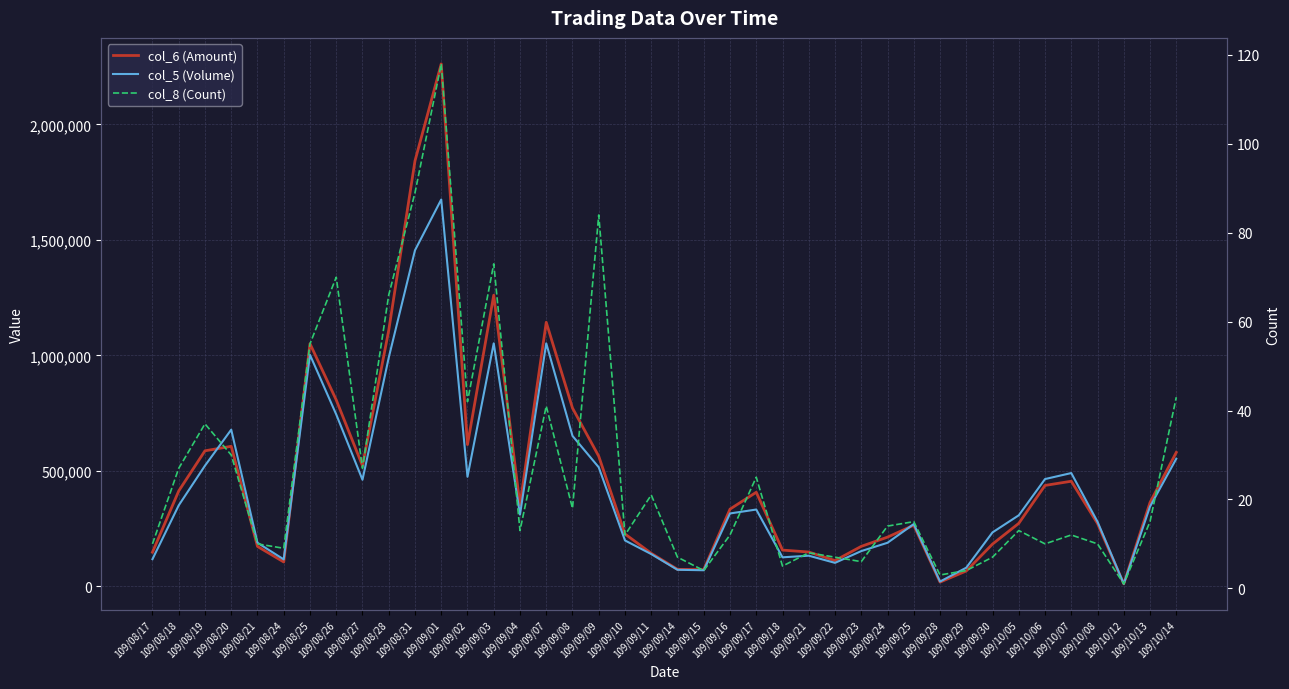

What are all the series names shown in the legend?

col_6 (Amount), col_5 (Volume), col_8 (Count)